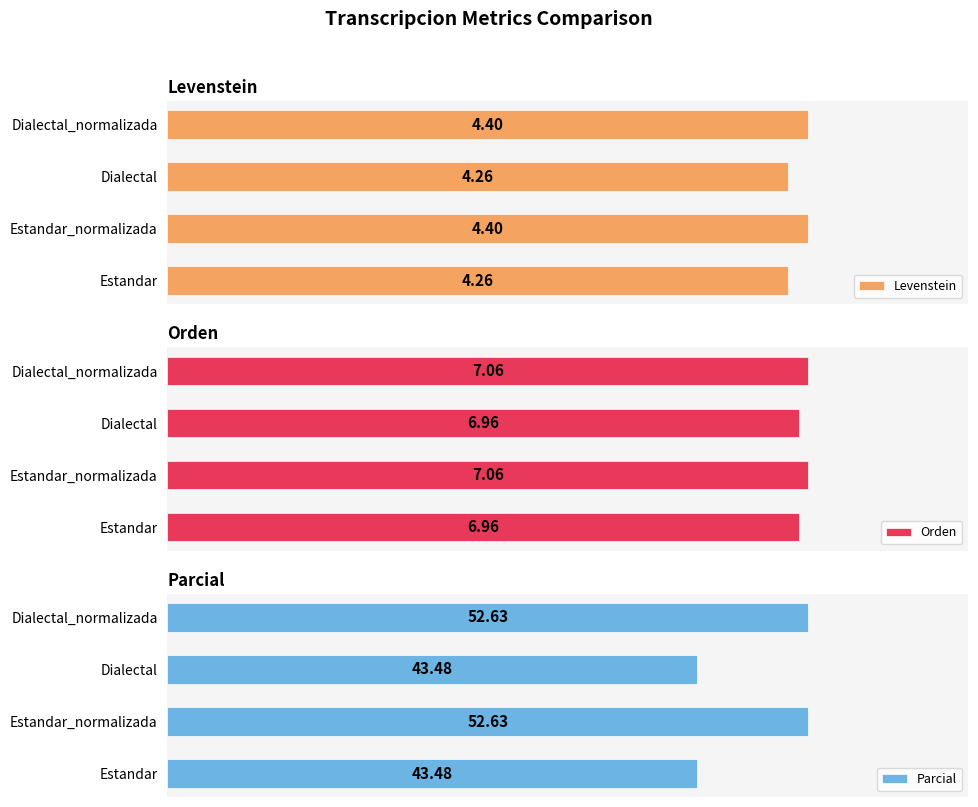

How many bars are there in total?

12